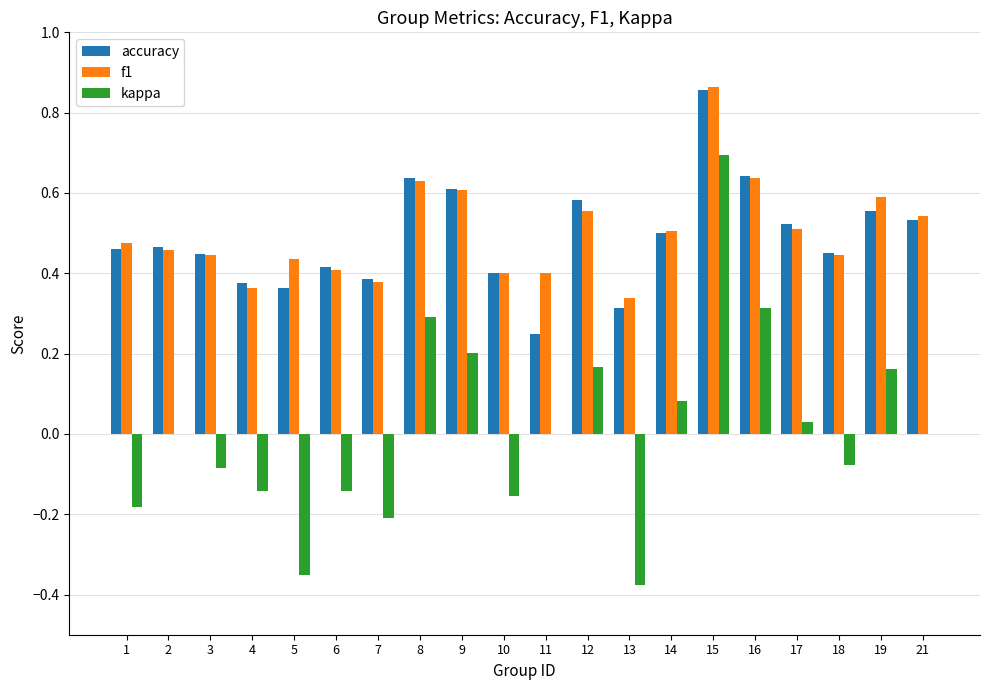

What are all the series names shown in the legend?

accuracy, f1, kappa